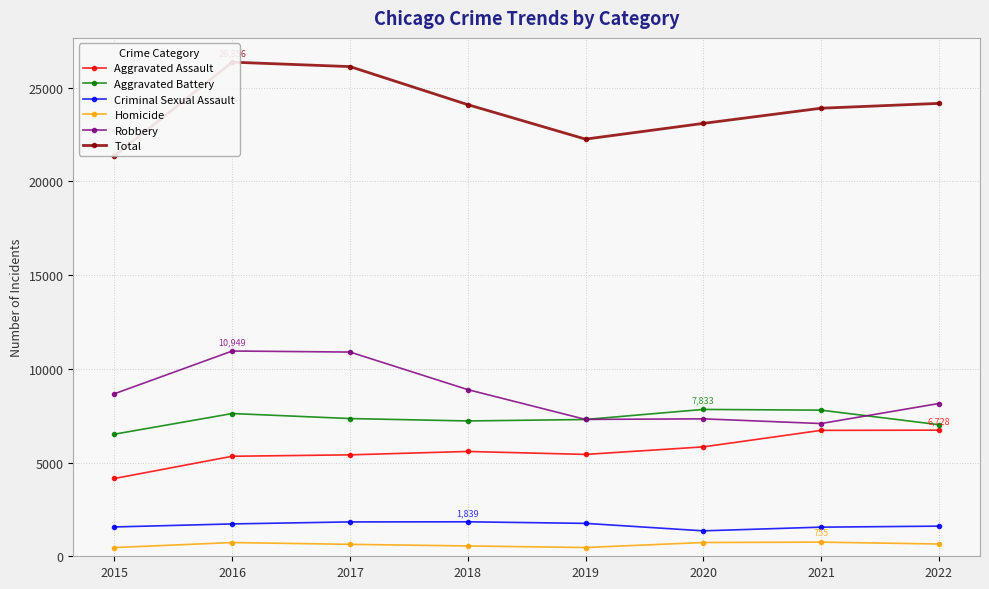

True or false: Aggravated Battery and Total cross at least once.

False